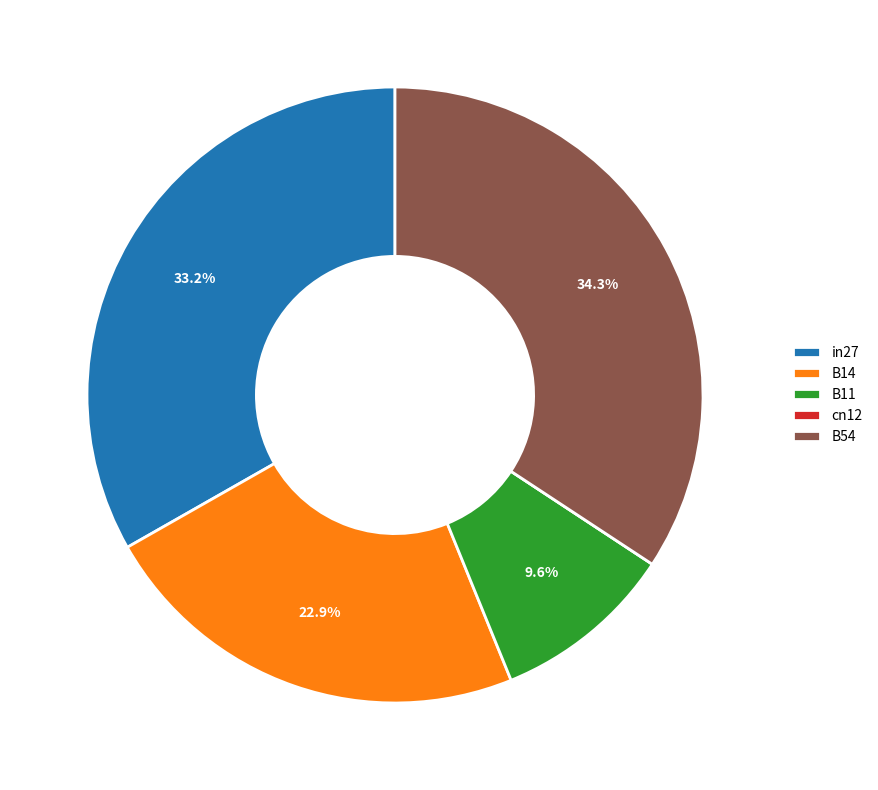

Which has a higher value, B11 or B54?

B54